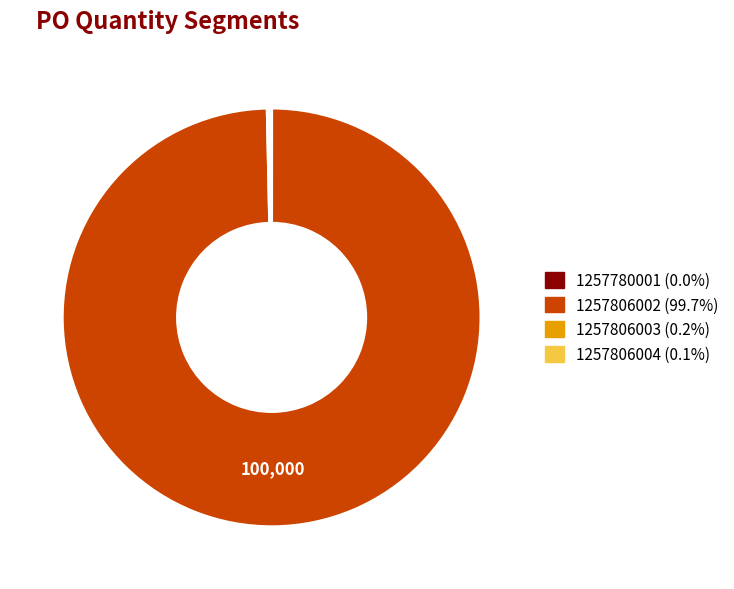

Does any single category account for the majority?

Yes